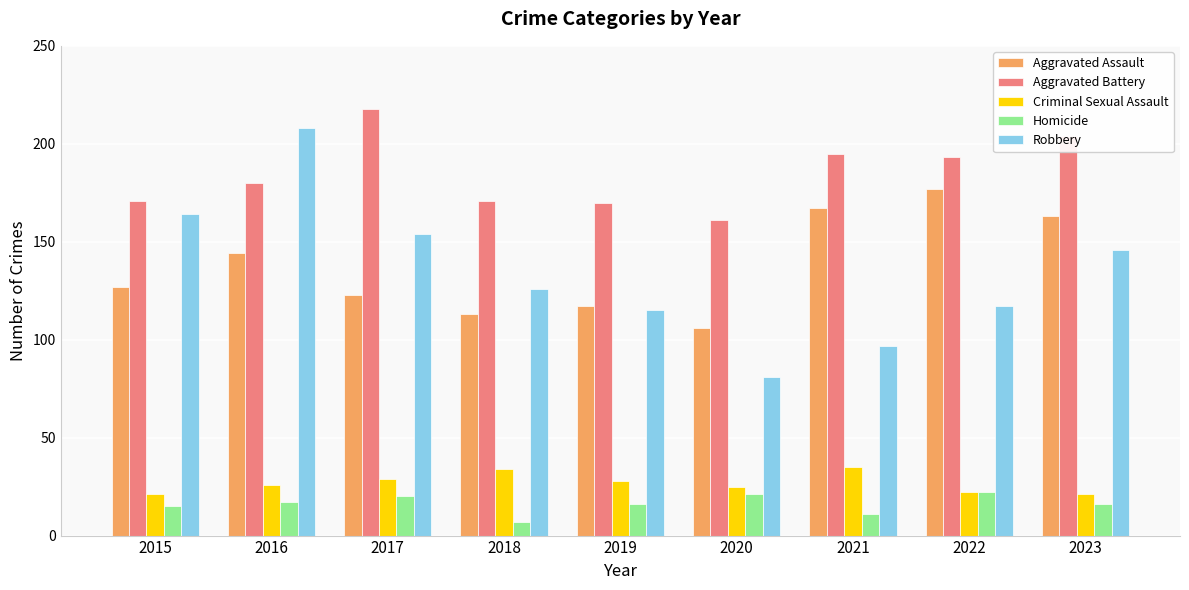

Count the number of categories in the chart.

9